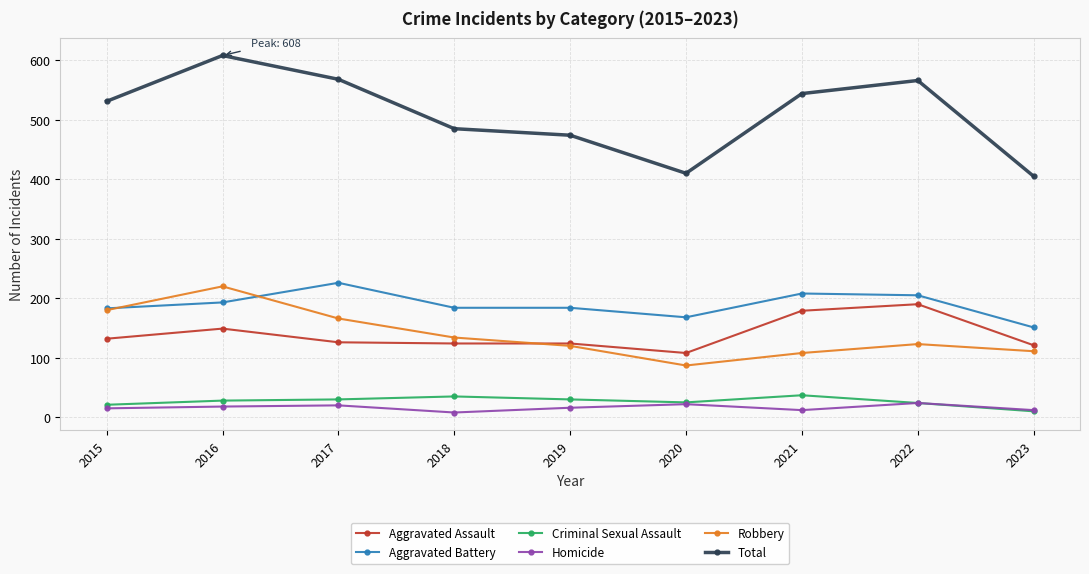

What is the highest value of the Total series?

608